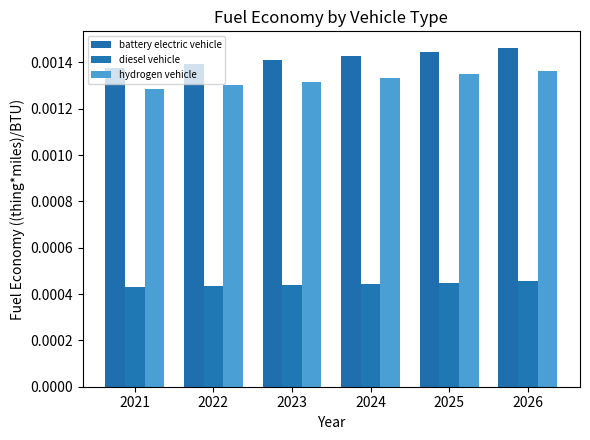

How many bars are there in total?

18